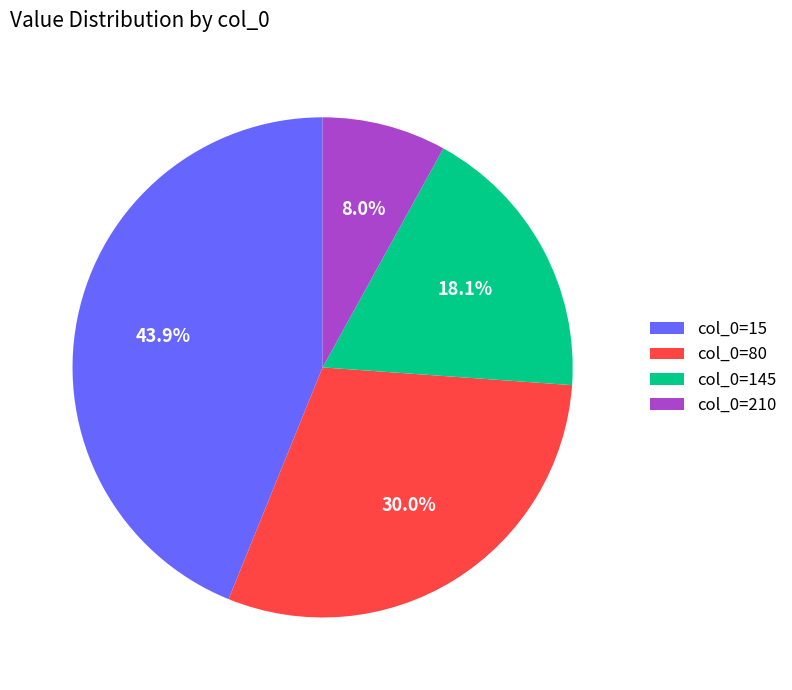

How many segments does this pie chart have?

4